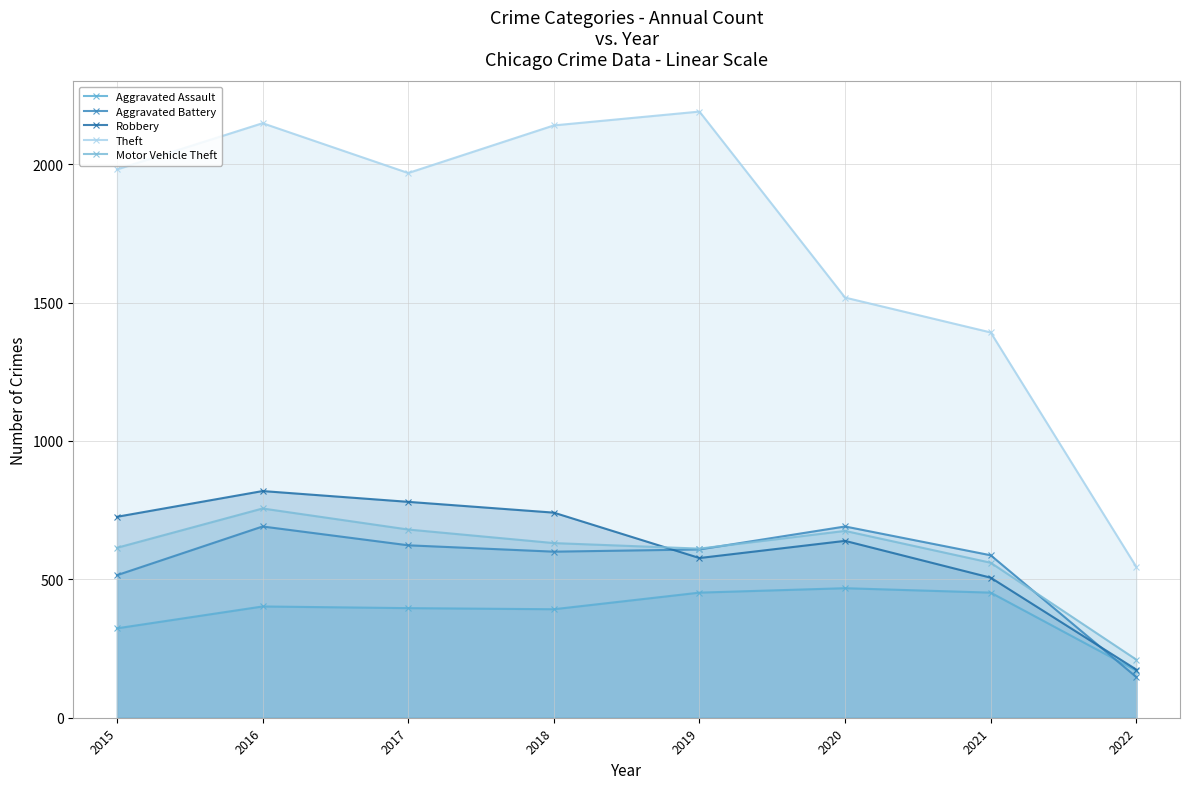

True or false: Aggravated Assault has more than 2 points higher than both neighbors.

False